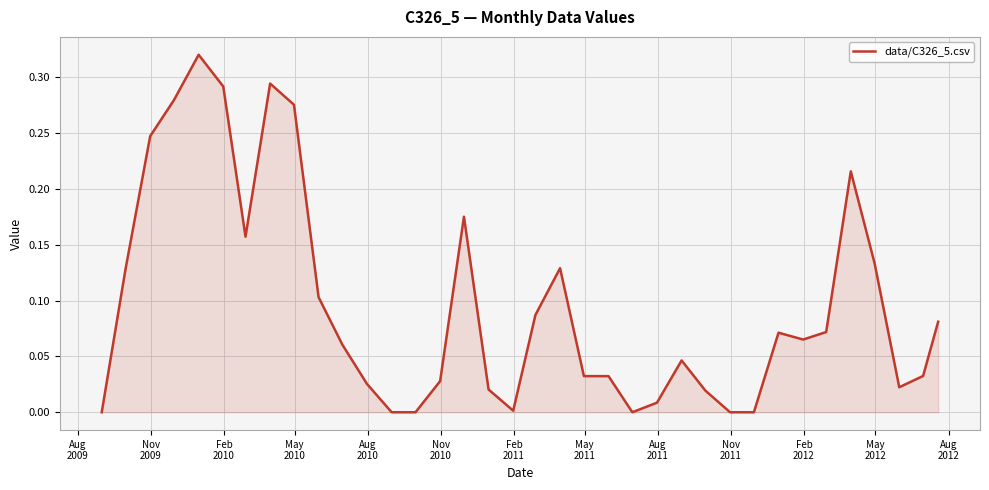

What is the greatest value displayed?

0.3